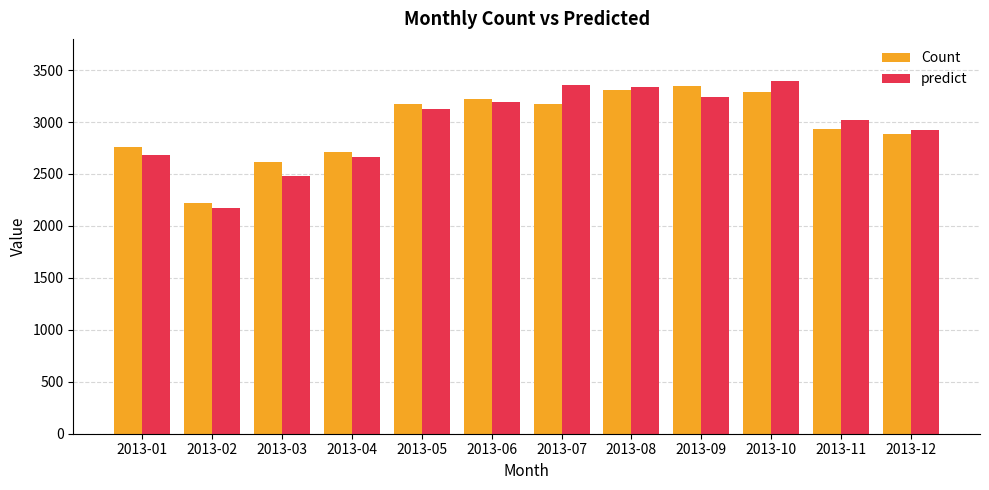

How many categories are shown in the chart?

12